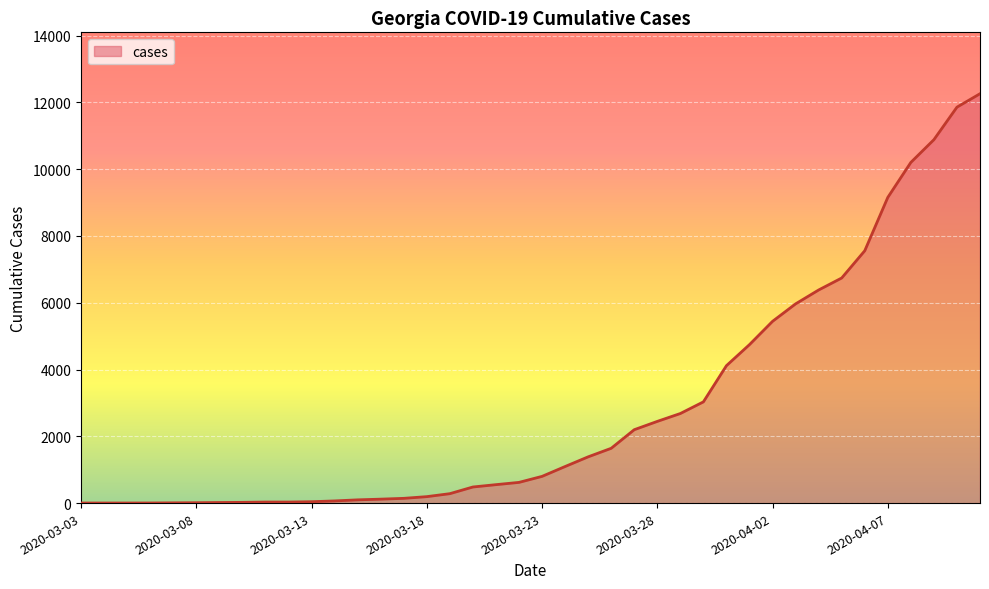

What is the difference between the maximum and minimum values?

12259